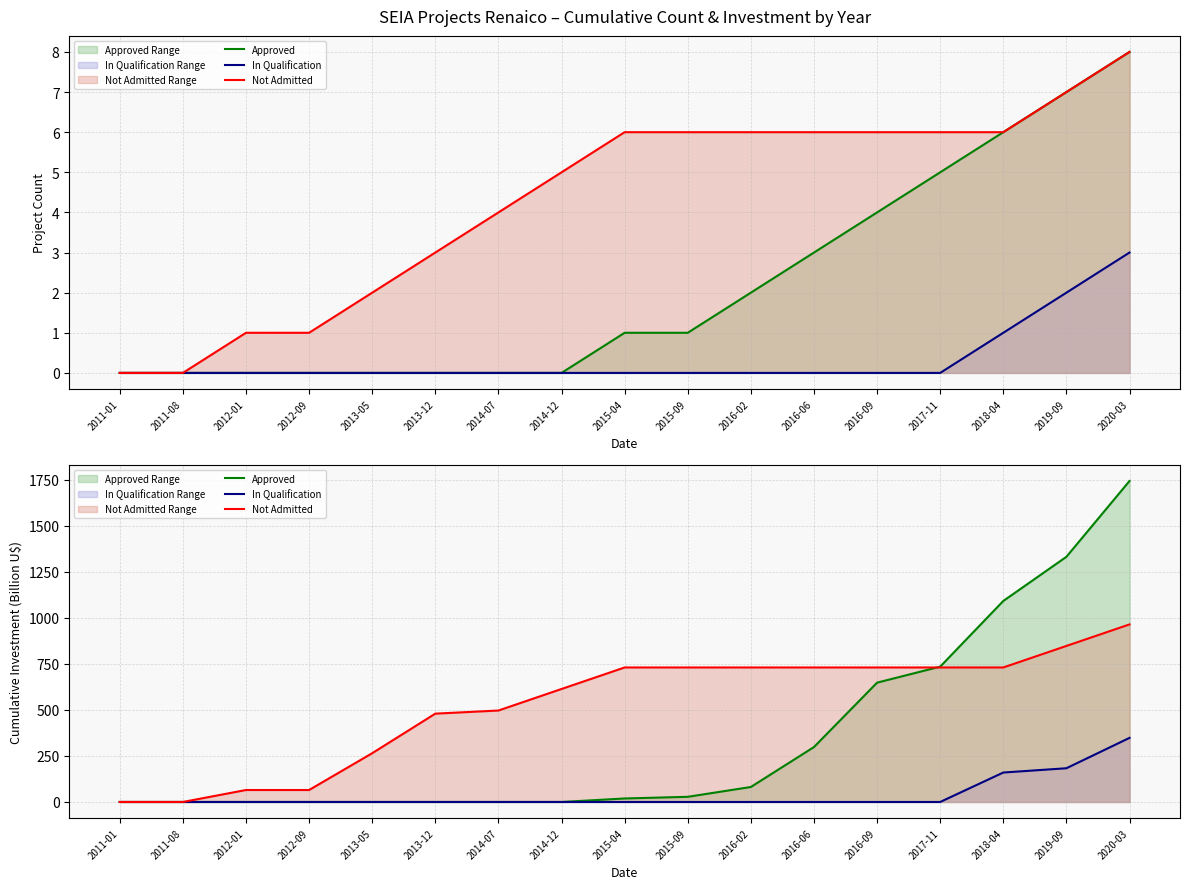

Is it true that Not Admitted equals 687.2 at 2013-12?

False